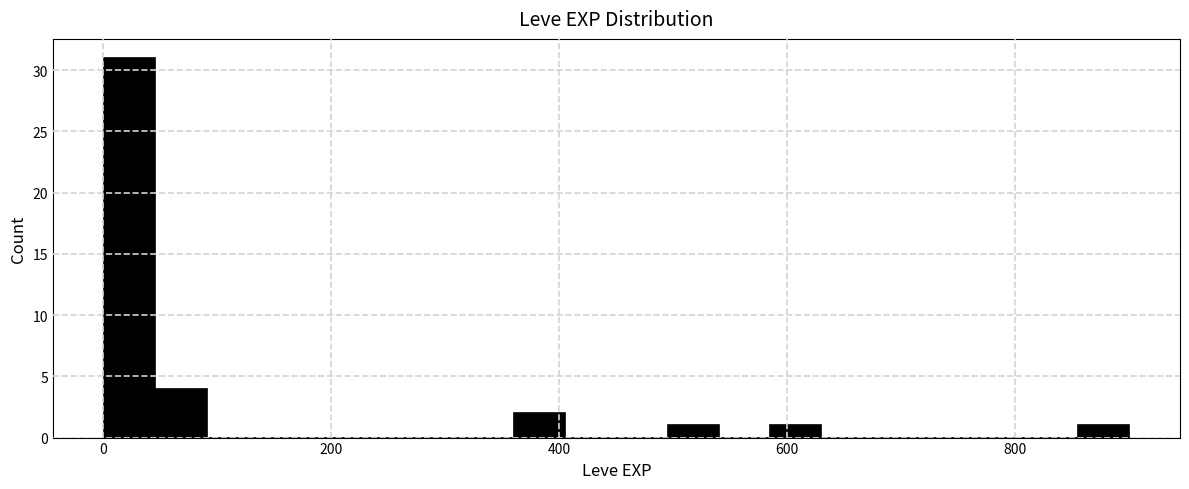

Read against the x-axis, roughly where is the centre of the tallest bar?

20